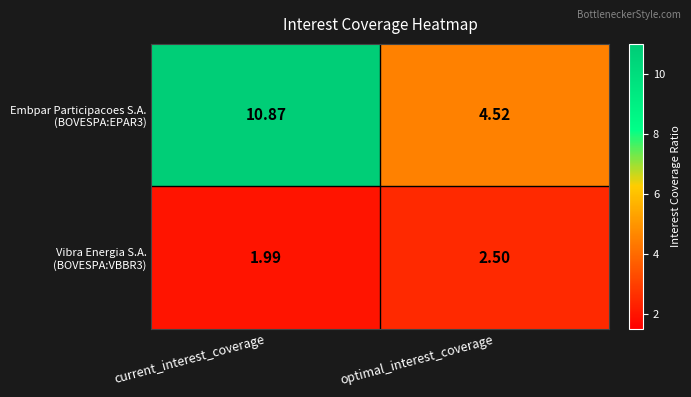

At which category is the sum across all series the highest?

current_interest_coverage